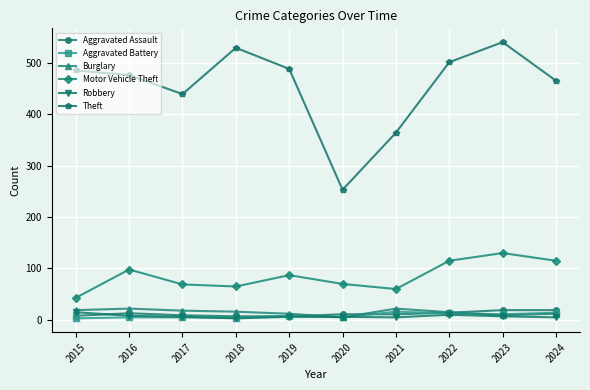

What is the lowest value of the Motor Vehicle Theft series?

43